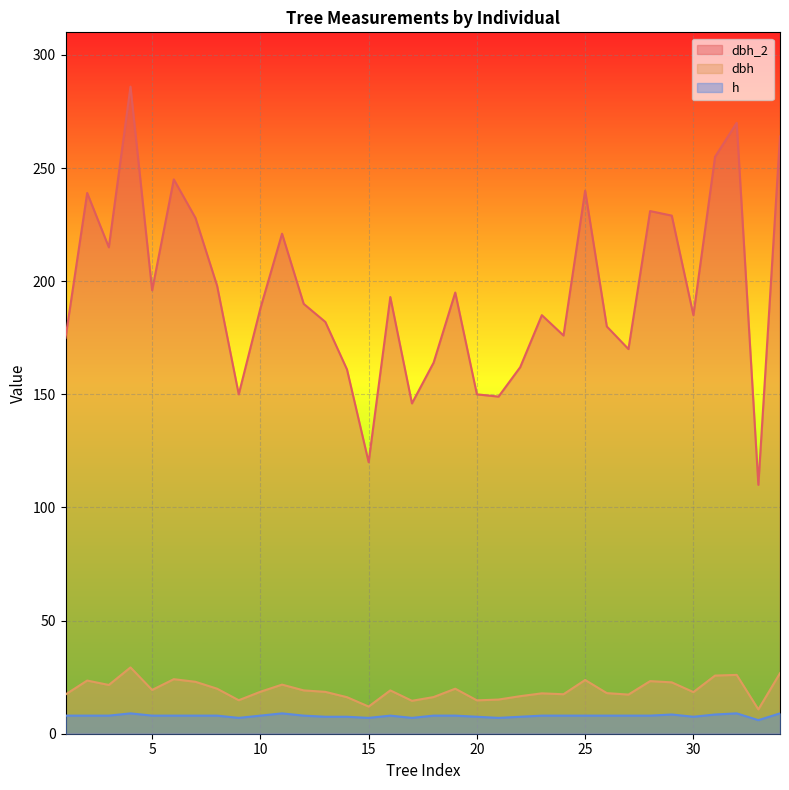

How many data points in dbh are above 19?

17